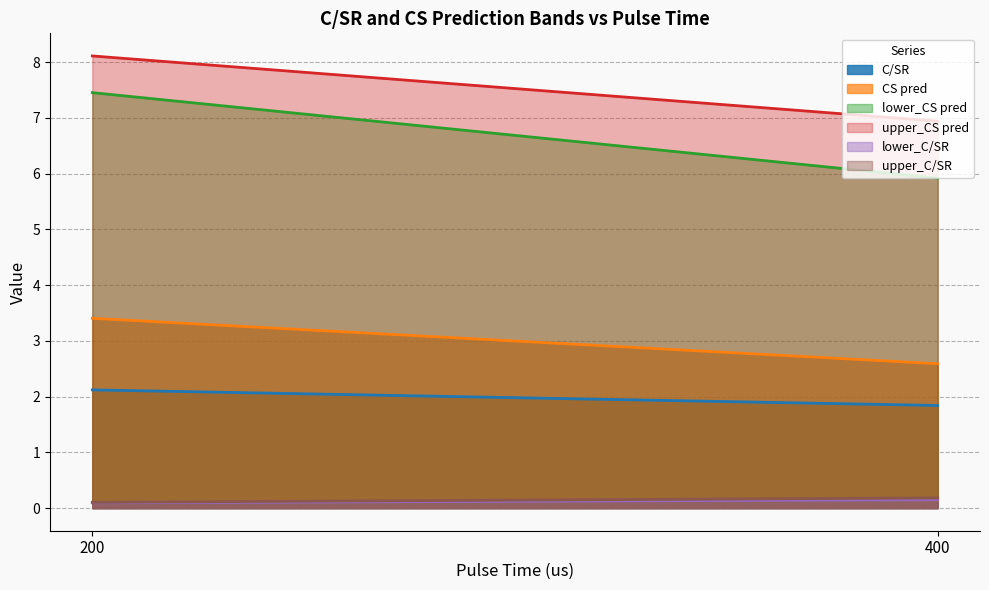

How many series are shown in this chart?

6